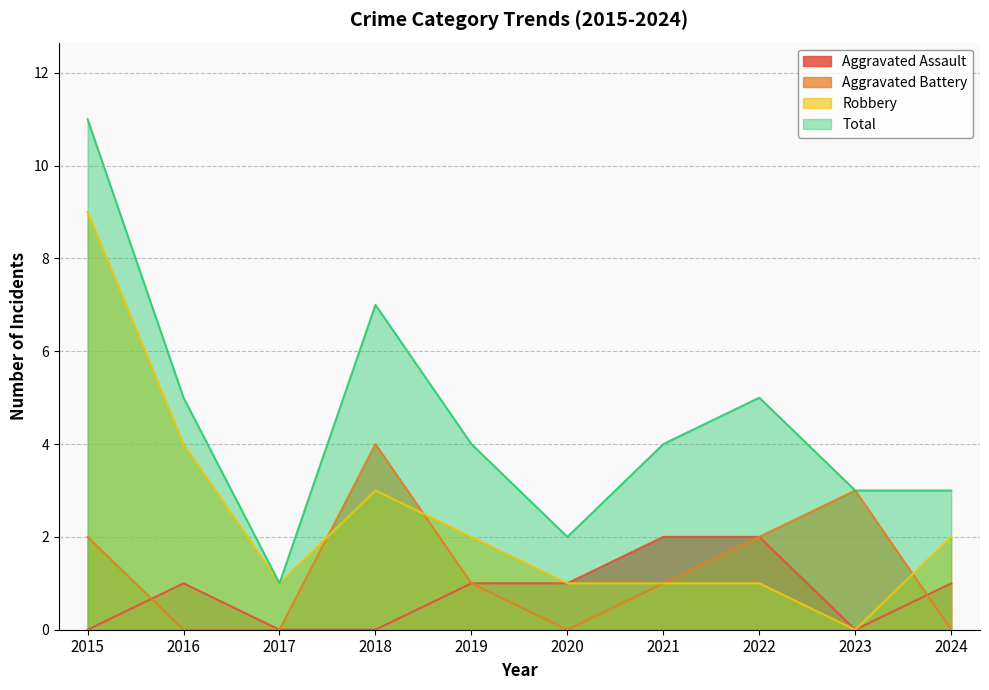

What is the spread (max minus min) of values at 2021?

3